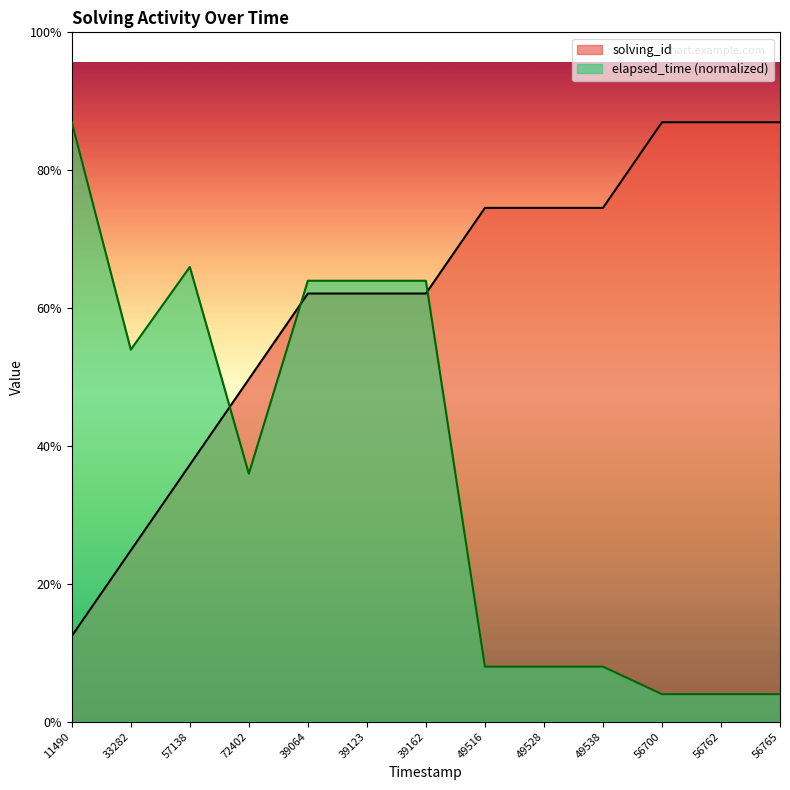

What is the sum of all elapsed_time values?

37.9